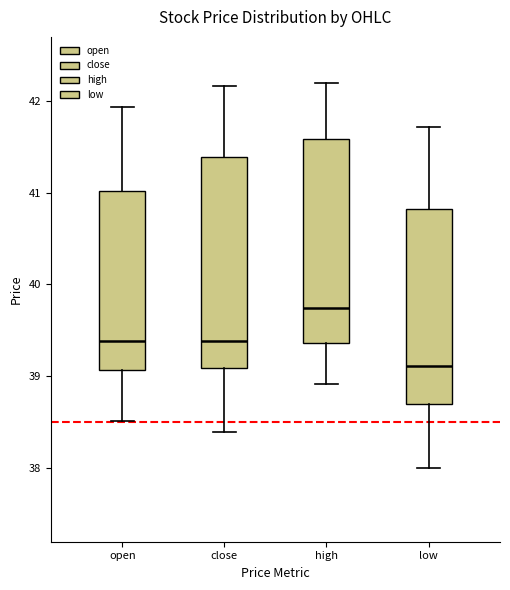

Which box has the lowest median line?

low